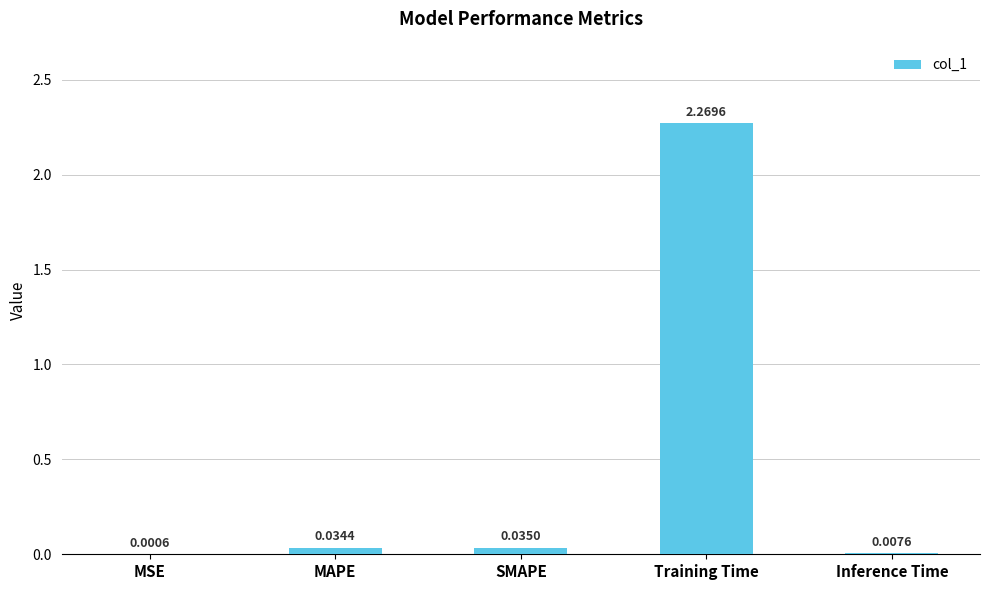

Which has a higher value, MSE or MAPE?

MAPE